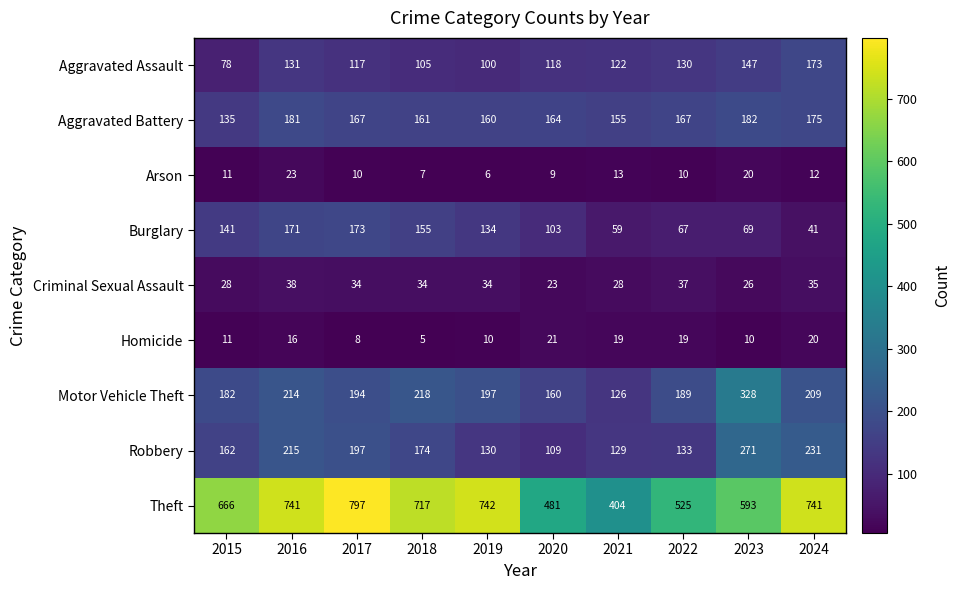

List the labels in order of Burglary value, smallest first.

2024, 2021, 2022, 2023, 2020, 2019, 2015, 2018, 2016, 2017